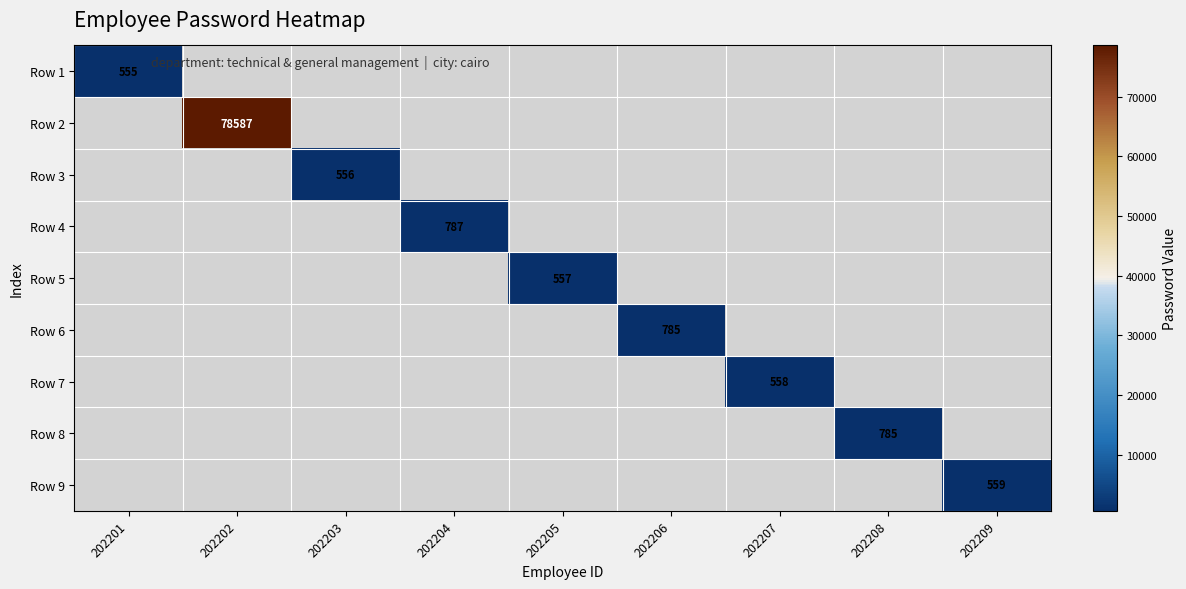

At how many categories does at least one series exceed 68785?

1